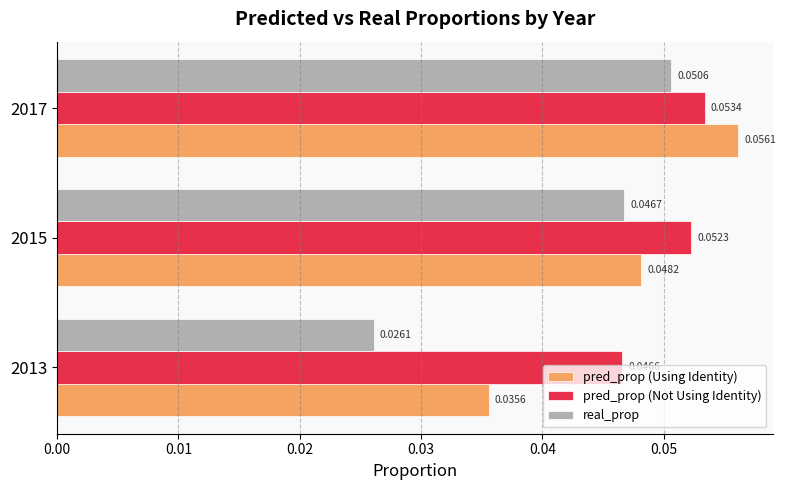

List the labels in order of pred_prop (Using Identity) value, largest first.

2017, 2015, 2013